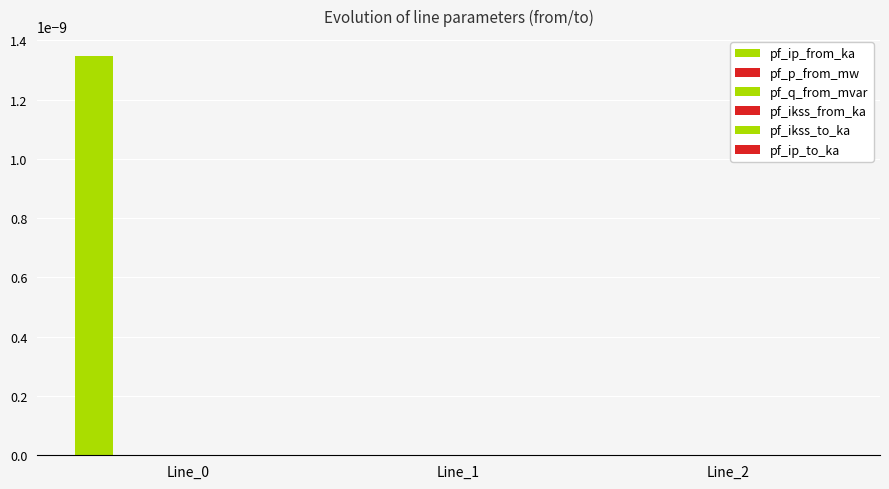

True or false: pf_p_from_mw has a value of 0.0 at Line_1.

False